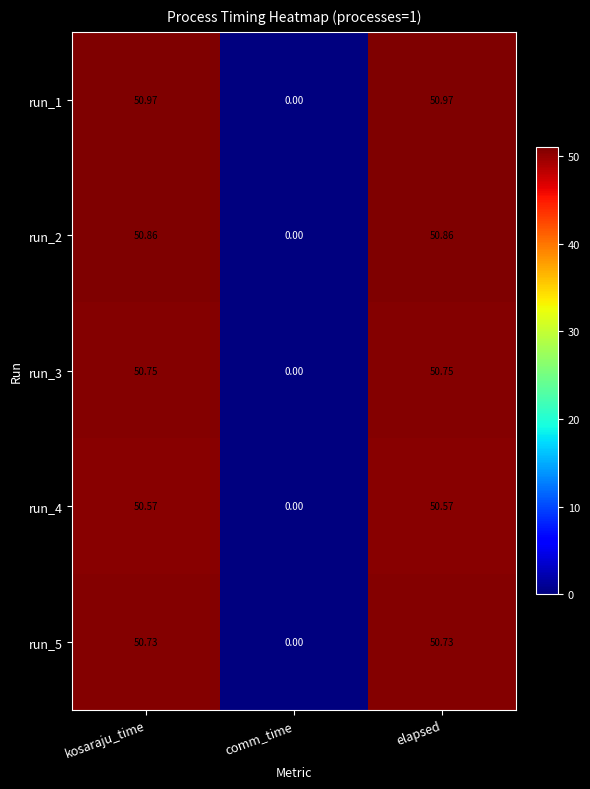

How many data points does each series have?

3